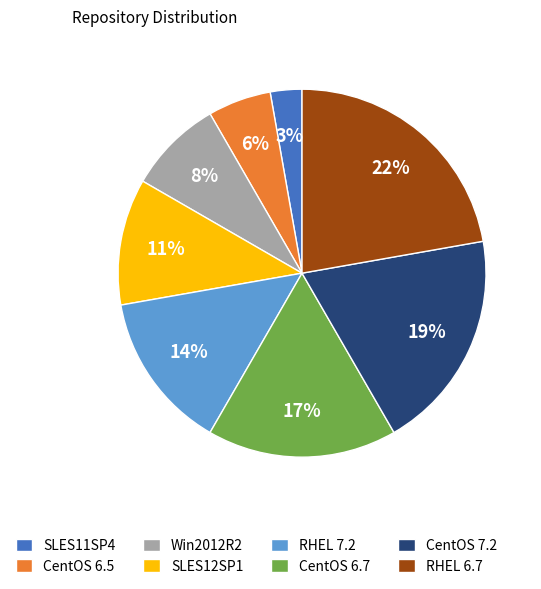

To the nearest percent, what percentage of the pie is CentOS 6.5?

6%